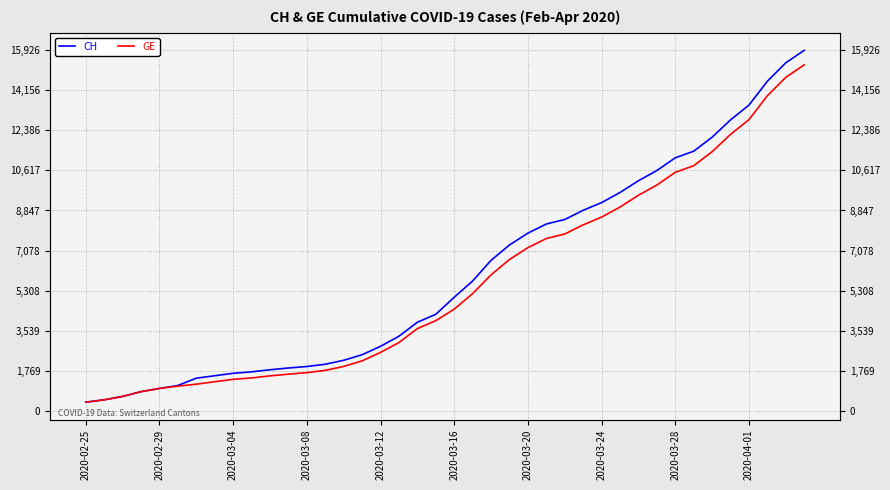

At which category does the chart reach its minimum across all series?

2020-02-25